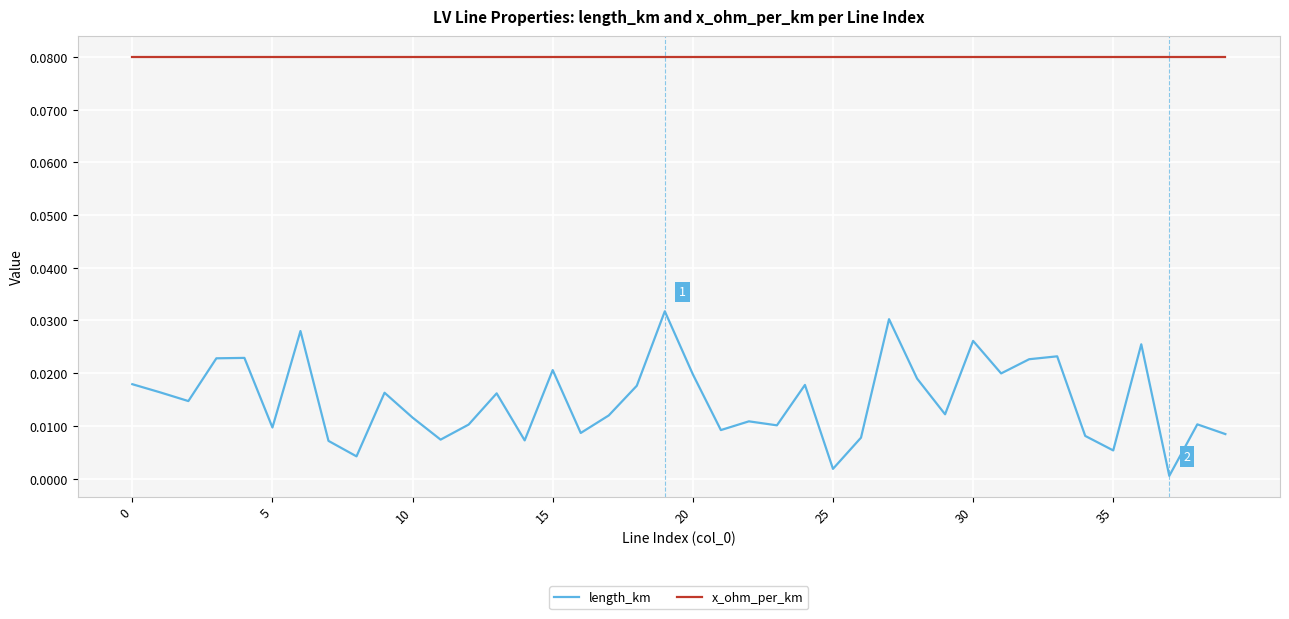

True or false: x_ohm_per_km and length_km intersect in this chart.

False